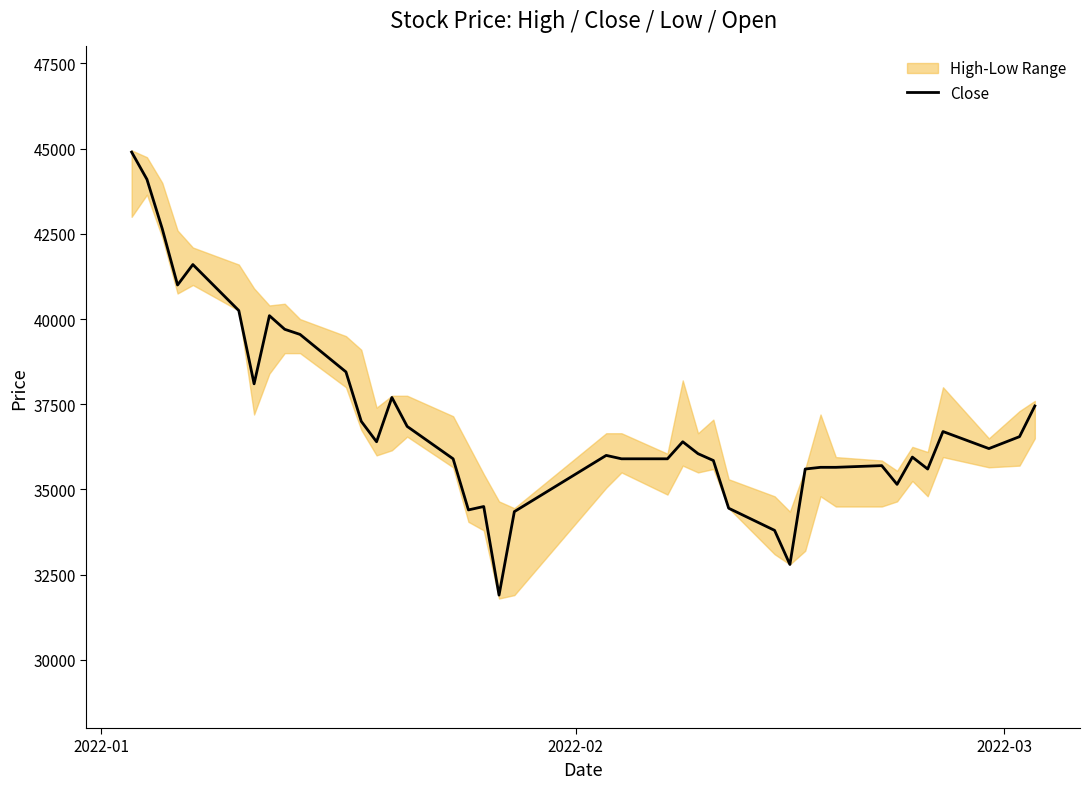

Count the number of values greater than 36200.

19